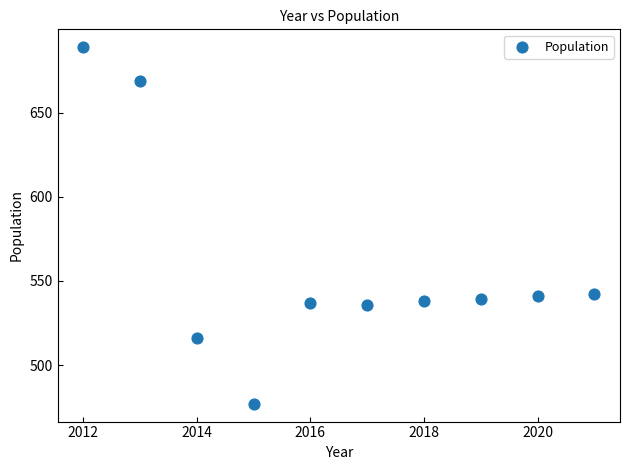

What is the average X value?

2016